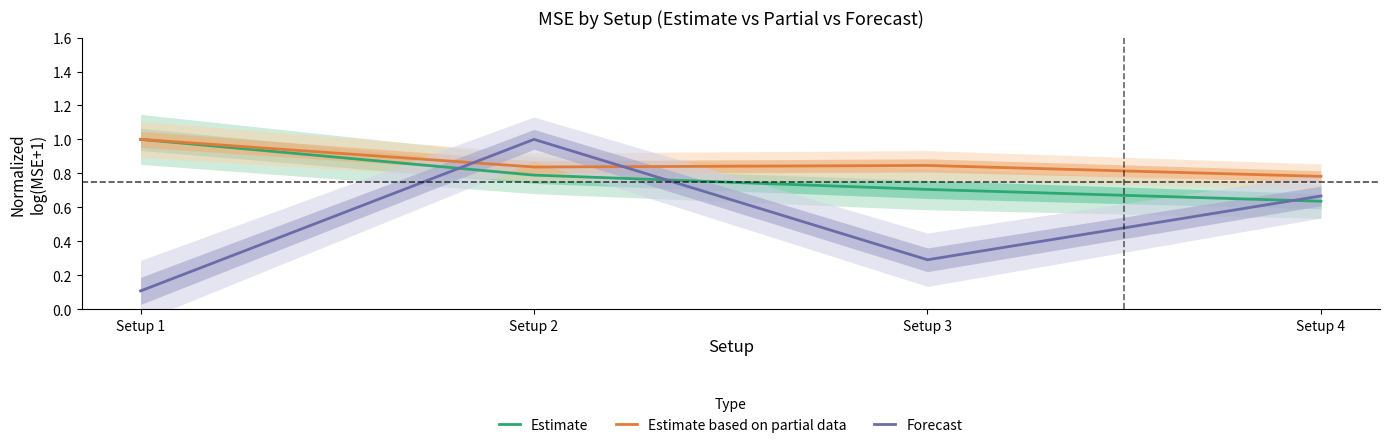

In Forecast, how many points are higher than both neighbors (excluding endpoints)?

1